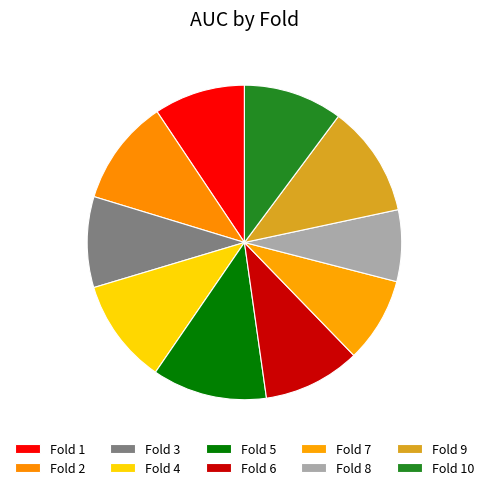

Which has a higher value, Fold 5 or Fold 3?

Fold 5